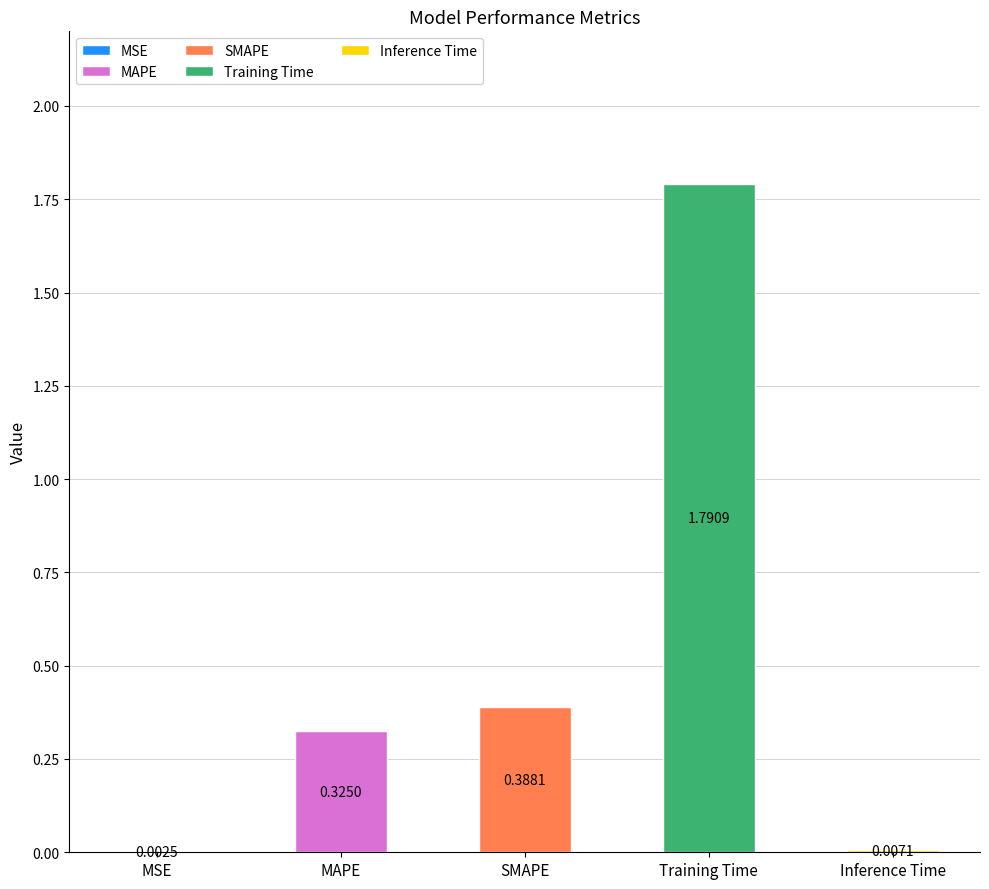

What is the approximate value at Training Time?

1.8